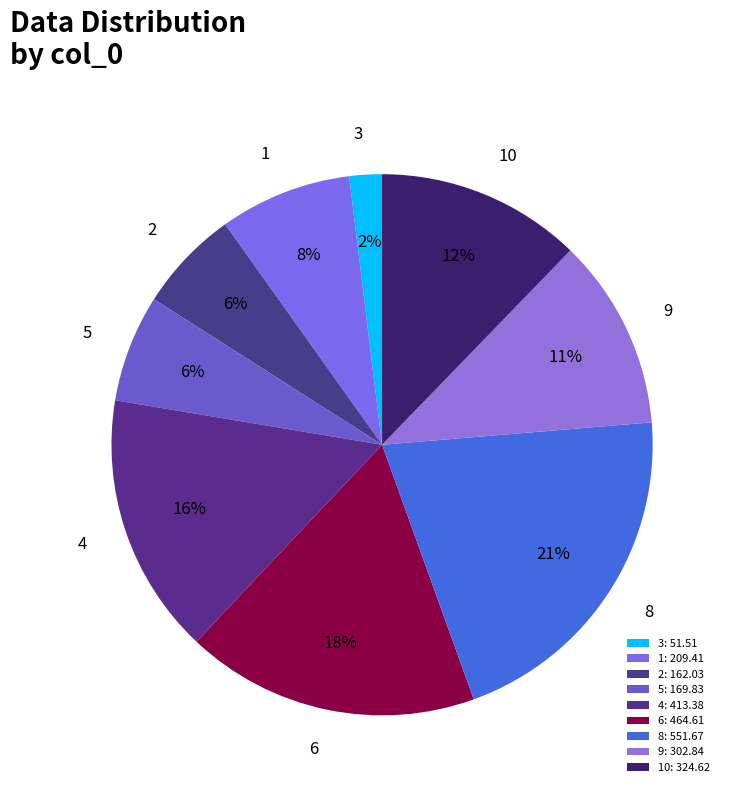

Between 3 and 10, which is larger?

10